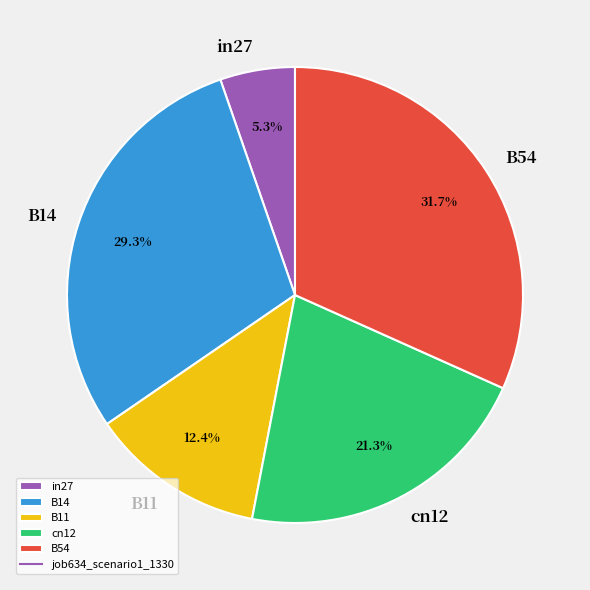

The B11 slice represents 12% of the pie. True or false?

True